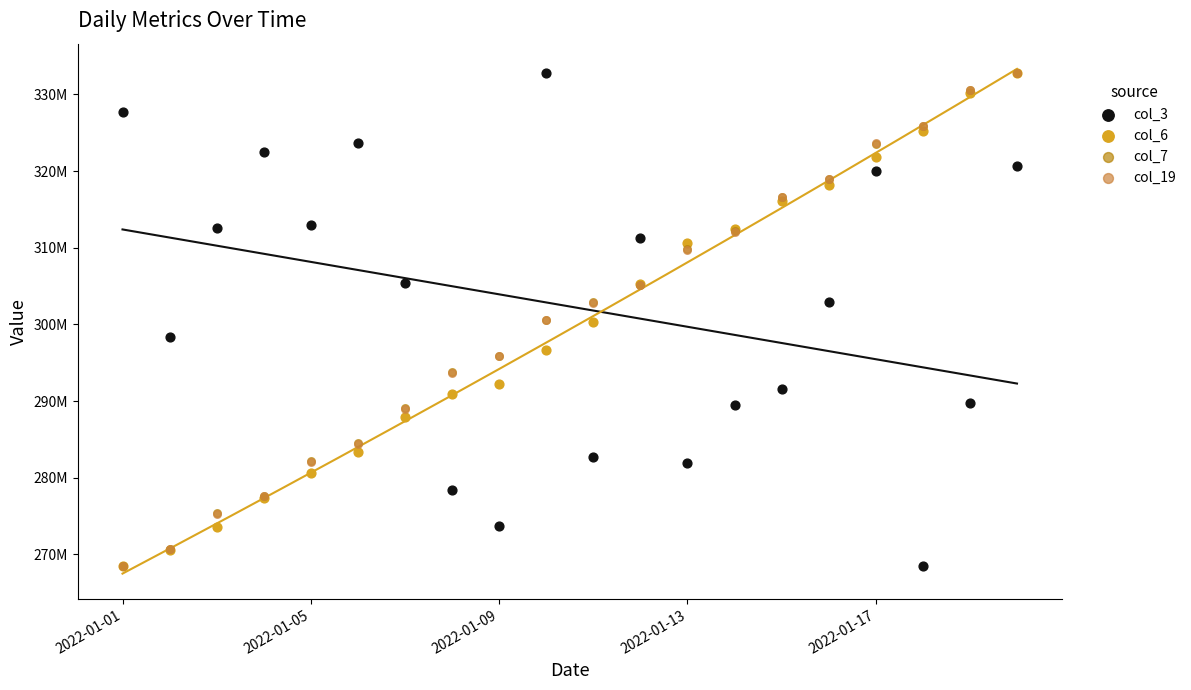

What are all the series names shown in the legend?

col_3, col_6, col_7, col_19